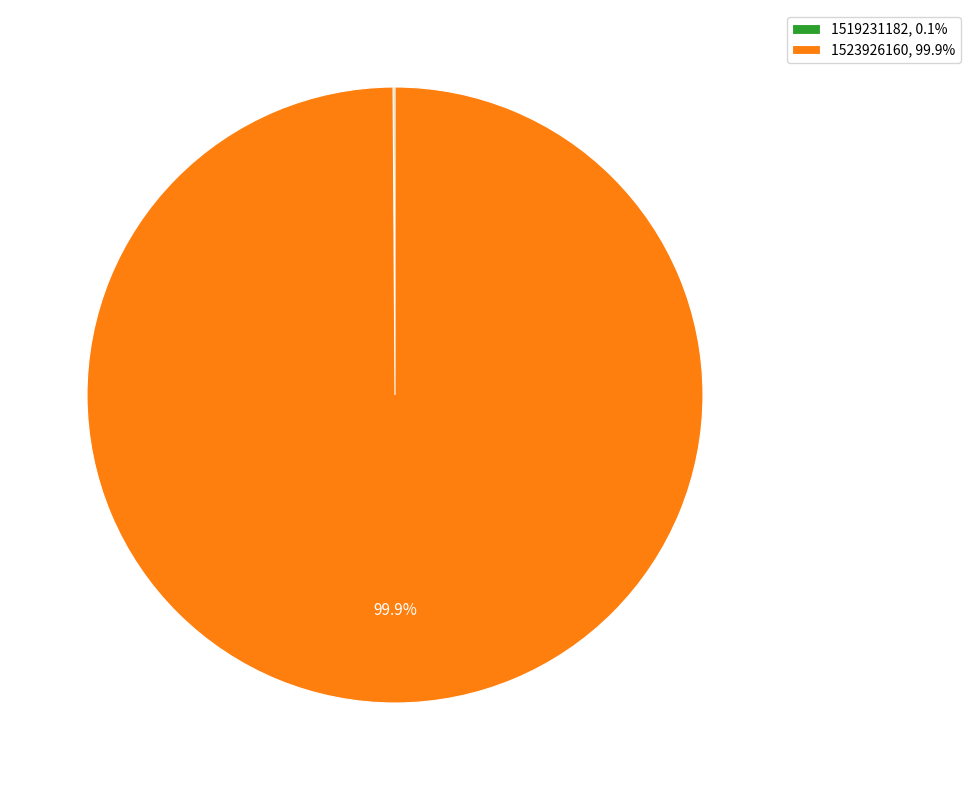

Does any single category account for the majority?

Yes